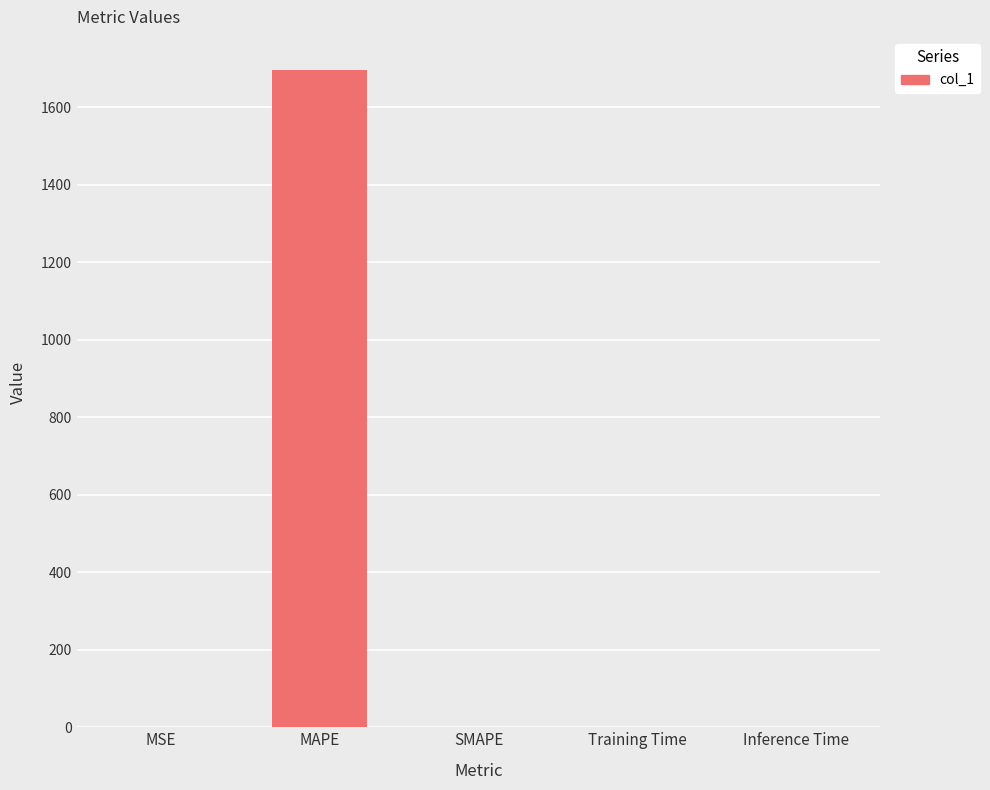

Between SMAPE and MAPE, which is larger?

MAPE